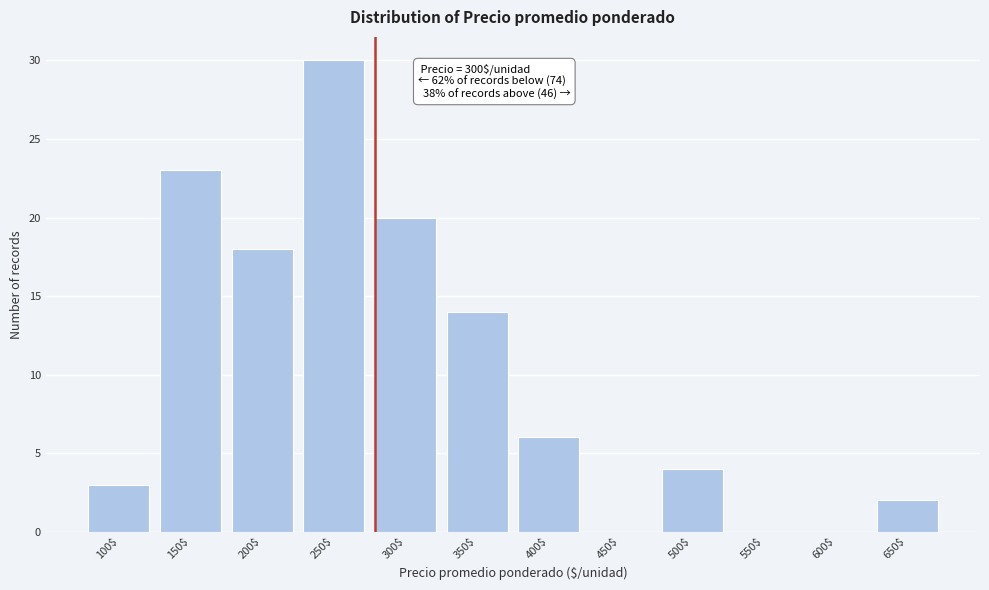

Which category has the highest value across all series?

250$